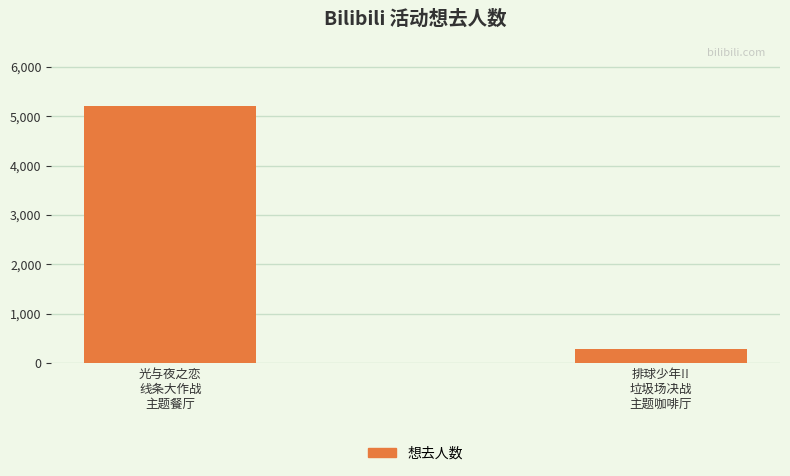

Reading right to left, what are all the values shown in this chart?

排球少年!!
垃圾场决战
主题咖啡厅=283	光与夜之恋
线条大作战
主题餐厅=5206